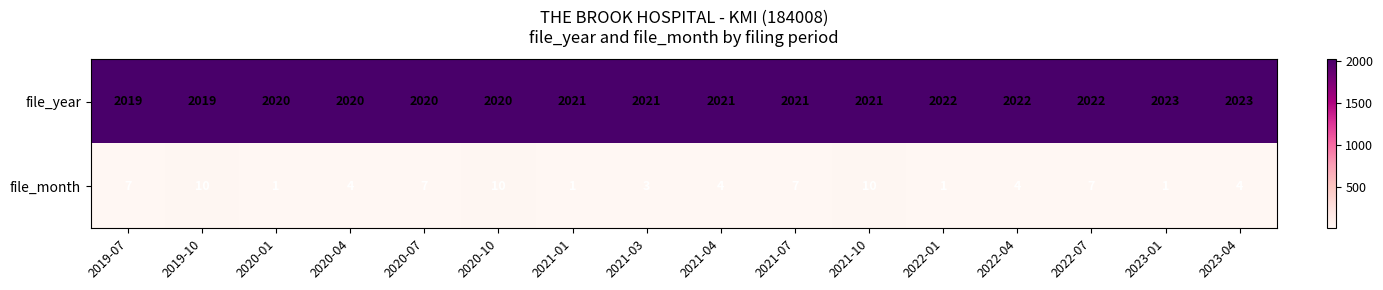

Which series has the largest range (max minus min)?

file_month